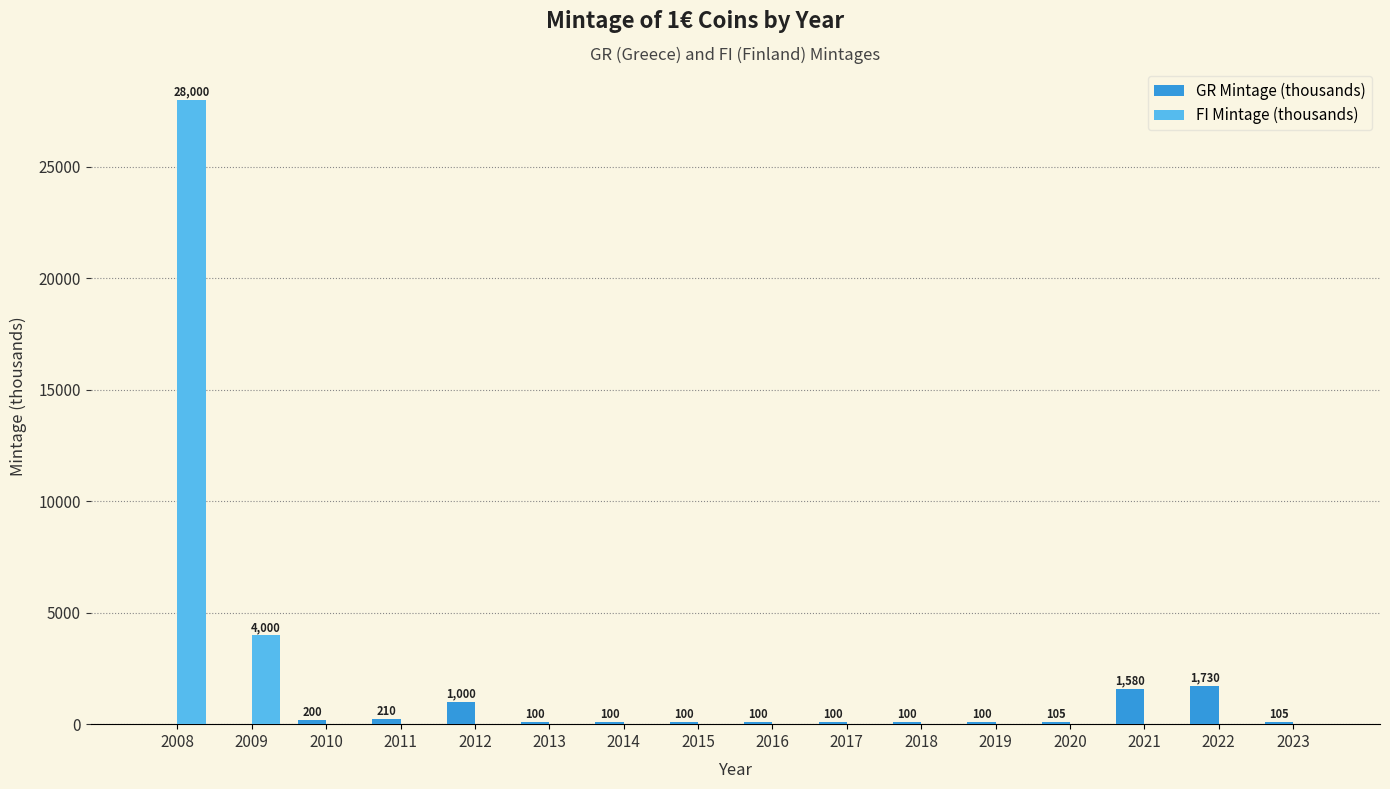

Reading left to right, what are all the values shown in this chart?

GR Mintage (thousands): 2008=0	2009=0	2010=200	2011=210	2012=1000	2013=100	2014=100	2015=100	2016=100	2017=100	2018=100	2019=100	2020=105	2021=1580	2022=1730	2023=105
FI Mintage (thousands): 2008=28000	2009=4000	2010=0	2011=0	2012=0	2013=0	2014=0	2015=0	2016=0	2017=0	2018=0	2019=0	2020=0	2021=0	2022=0	2023=0